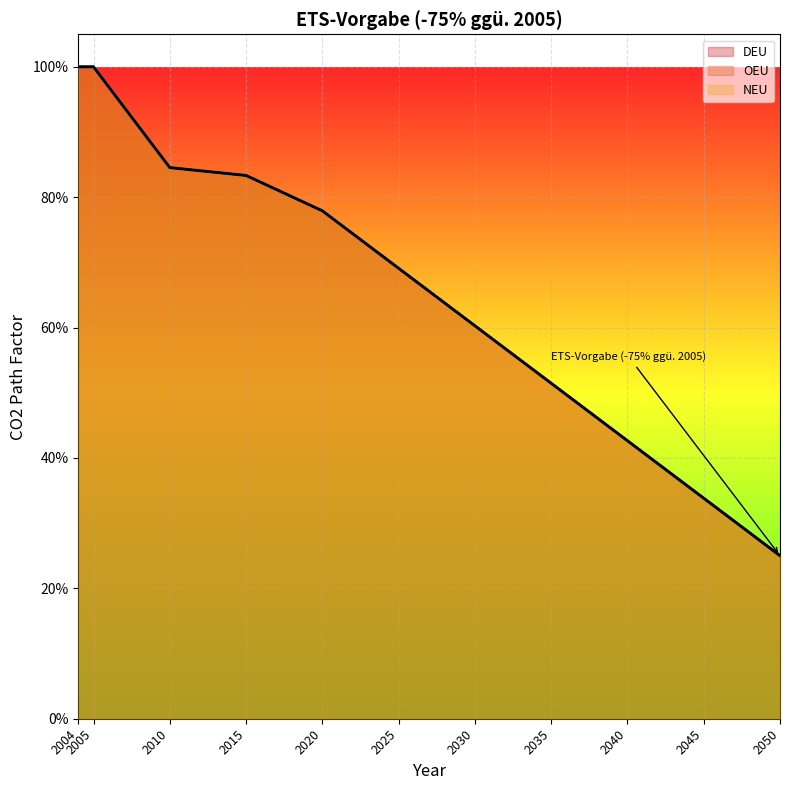

Reading left to right, list all the values displayed in this chart.

DEU: 1.0	1.0	0.8	0.8	0.8	0.7	0.6	0.5	0.4	0.3	0.3
OEU: 1.0	1.0	0.8	0.8	0.8	0.7	0.6	0.5	0.4	0.3	0.3
NEU: 1.0	1.0	0.8	0.8	0.8	0.7	0.6	0.5	0.4	0.3	0.3